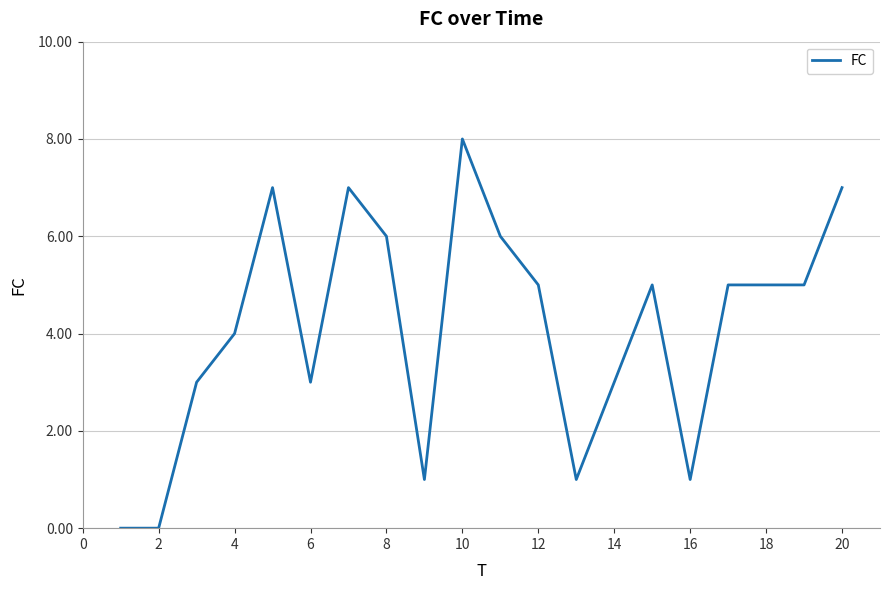

What is the greatest value displayed?

8